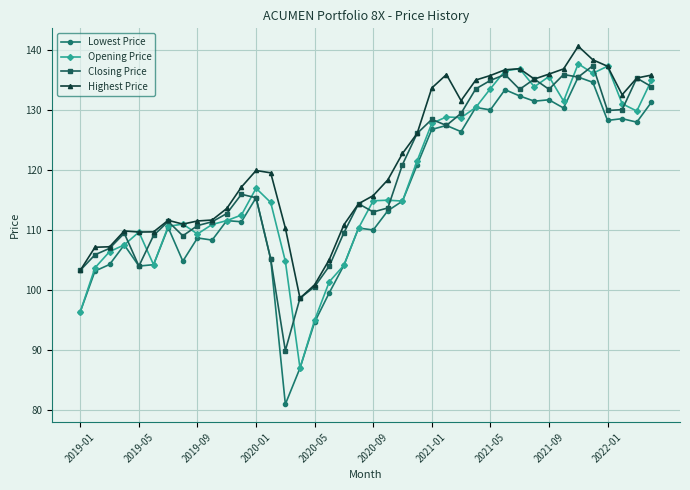

Which series has the largest total across all categories?

Highest Price